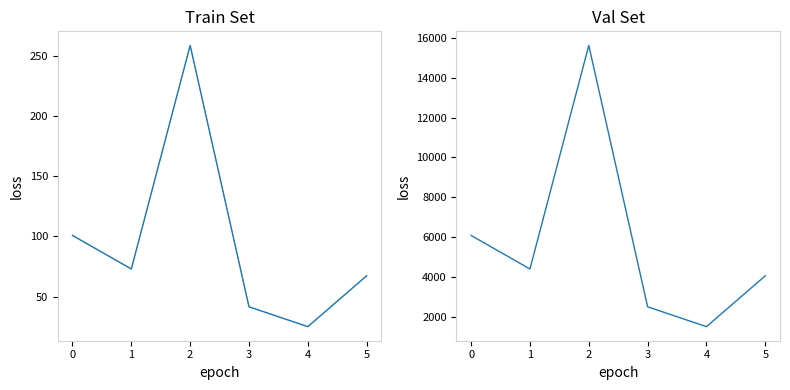

Reading left to right, list all the values displayed in this chart.

GeneratingCap_H/GeneratingCap_H: 0=100.8	1=72.9	2=258.8	3=41.5	4=25.0	5=67.3
chargeCap_H/chargeCap_H: 0=100.8	1=72.9	2=258.8	3=41.5	4=25.0	5=67.3
sCap/sCap: 0=6084.3	1=4402.1	2=15619.5	3=2505.5	4=1508.6	5=4061.2